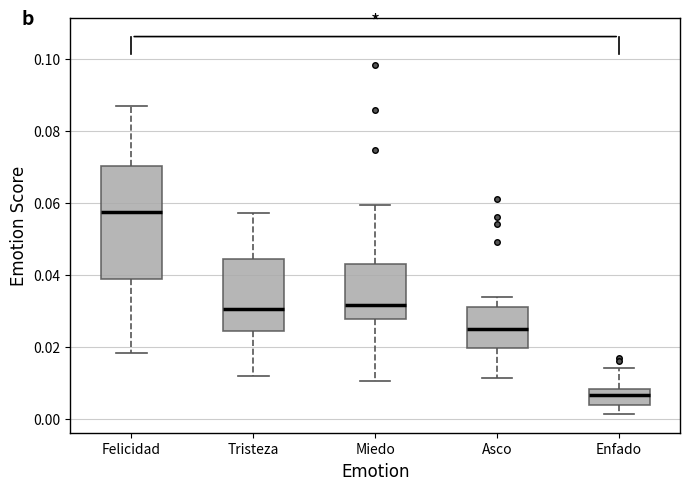

Reading left to right, read every box against the y-axis: the position of its median line, the range the box covers, and the ends of its whiskers. The values are not printed on the chart, so give them approximately, as read against the axis.

Felicidad: median 0.058, box 0.038 to 0.070, whiskers 0.018 to 0.086
Tristeza: median 0.030, box 0.024 to 0.044, whiskers 0.012 to 0.058
Miedo: median 0.032, box 0.028 to 0.044, whiskers 0.010 to 0.060
Asco: median 0.024, box 0.020 to 0.032, whiskers 0.012 to 0.034
Enfado: median 0.006, box 0.004 to 0.008, whiskers 0.002 to 0.014